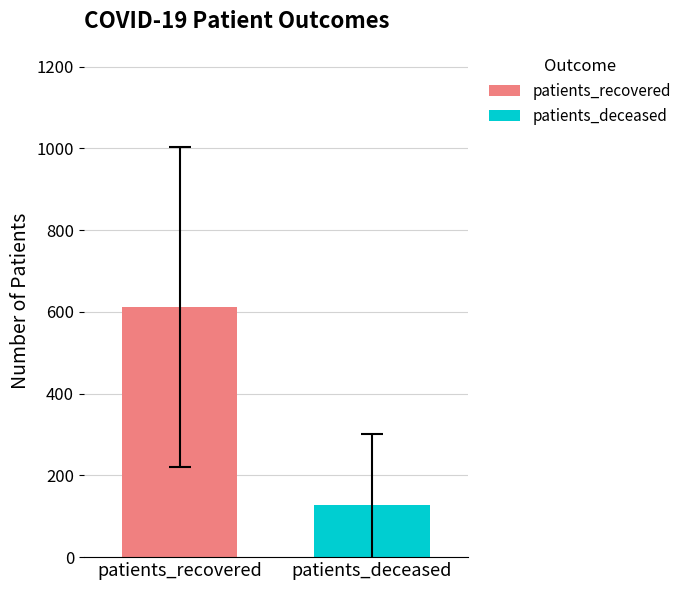

Which series has the largest range (max minus min)?

patients_recovered